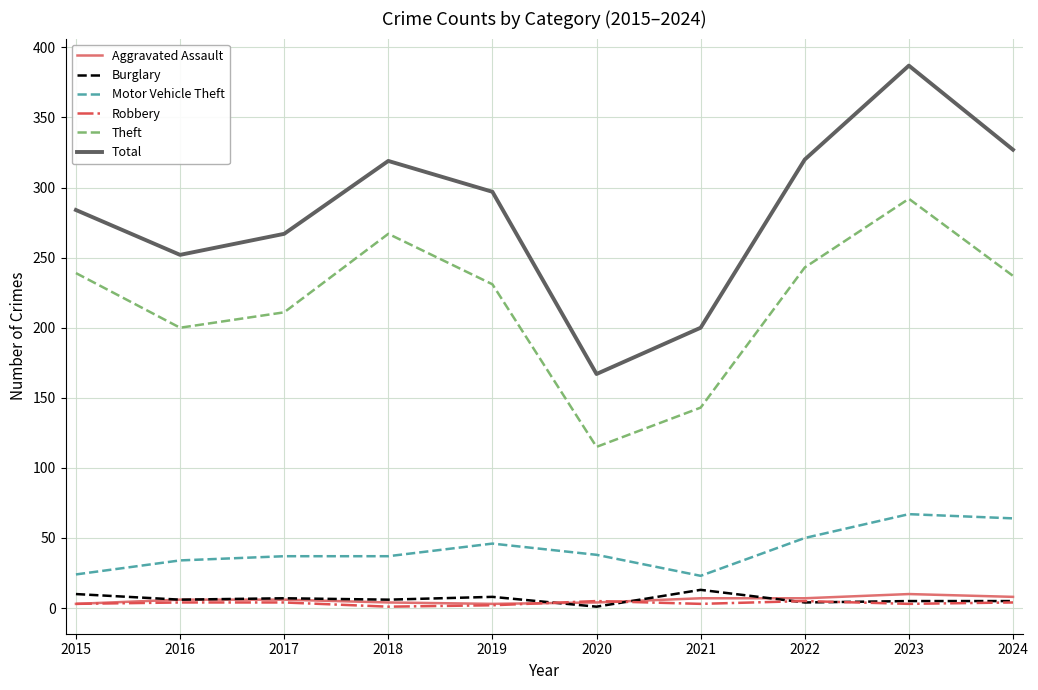

At which label does Burglary first exceed 6?

2015